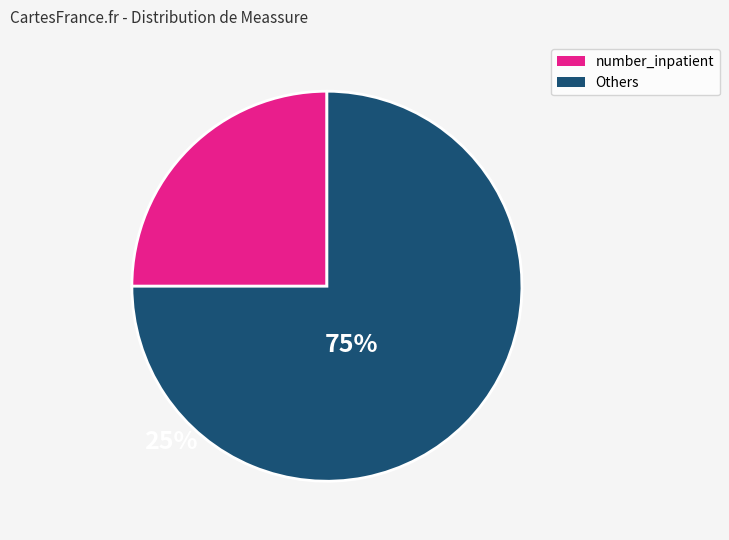

Is there a majority slice in this chart?

Yes